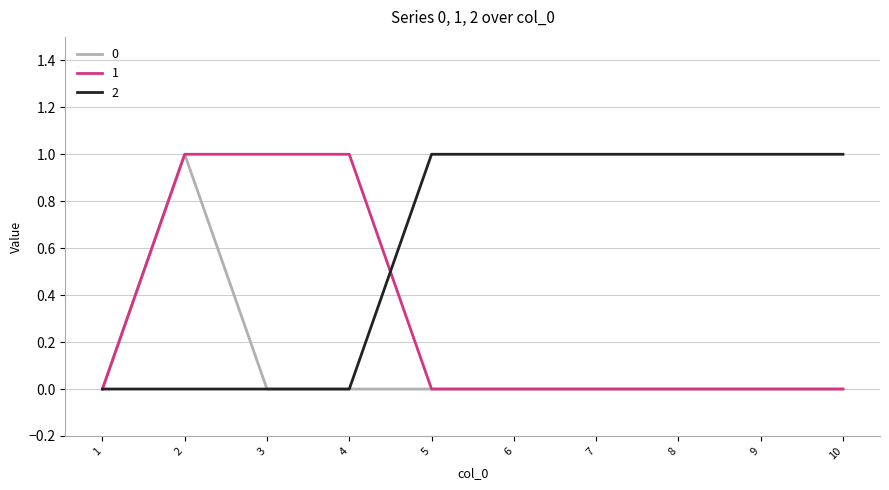

The value of 0 at 5 is 0. True or false?

True